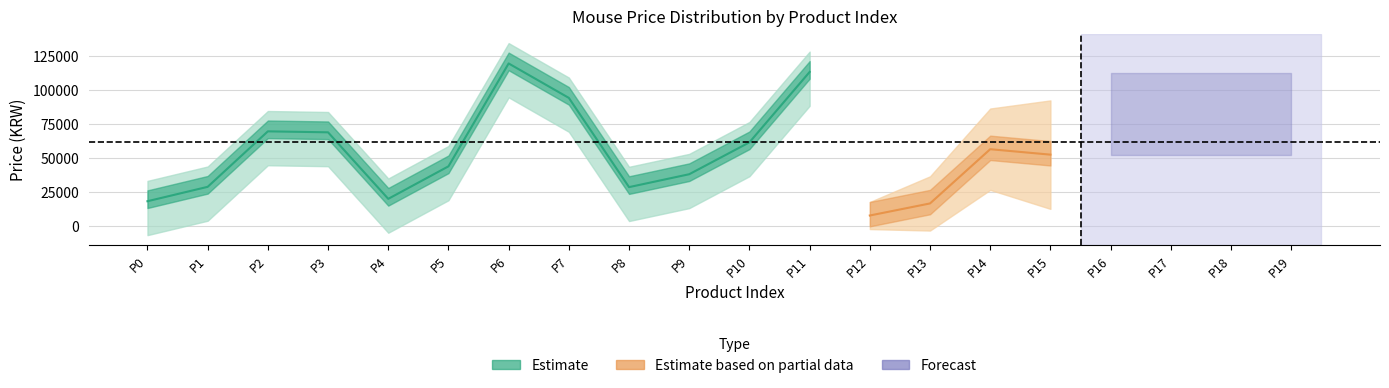

At which label does the data first exceed 39800?

2